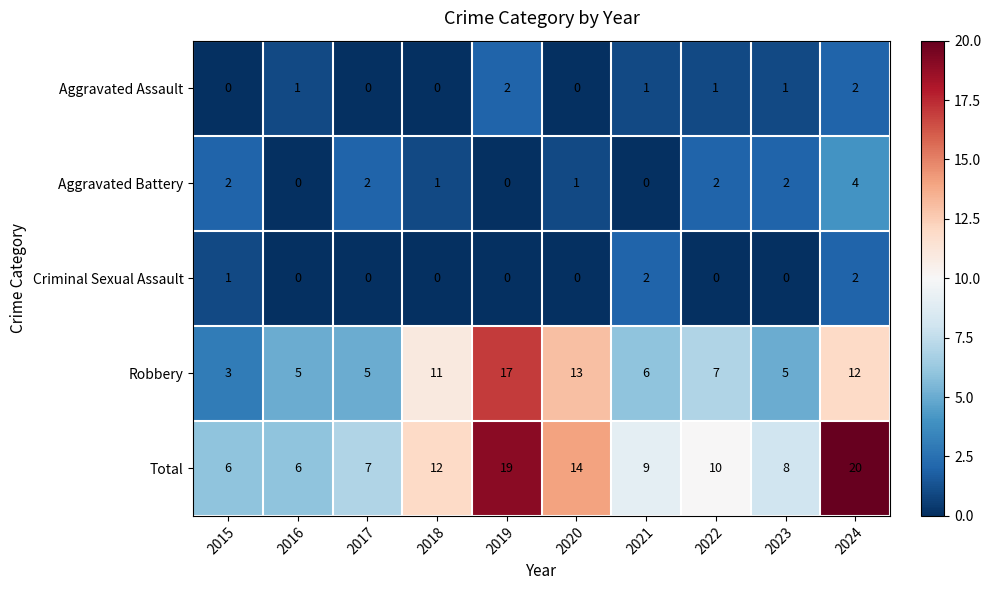

What is the total value across all series at 2015?

12